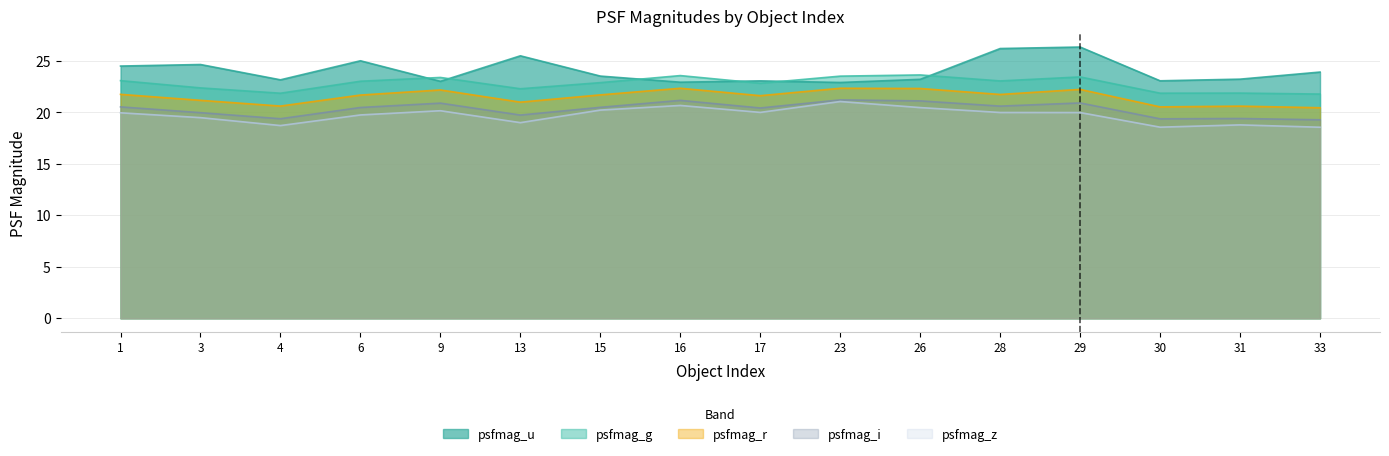

Is it true that psfmag_z equals 27.8 at 33?

False